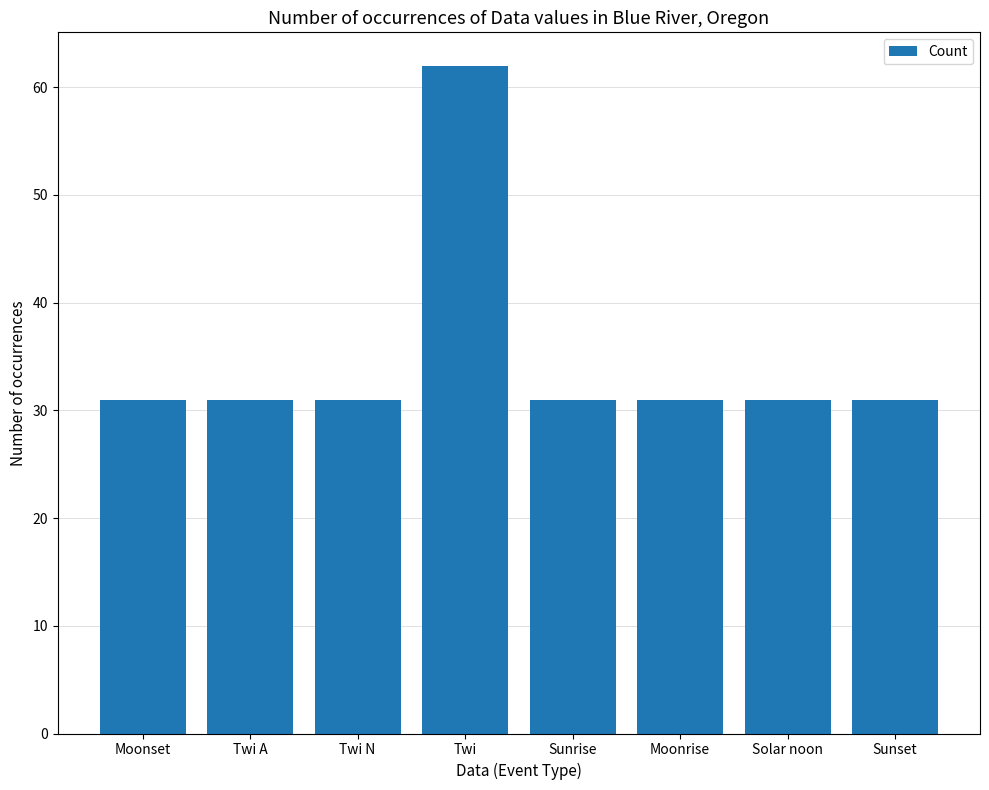

What is the difference between the maximum and minimum values?

31